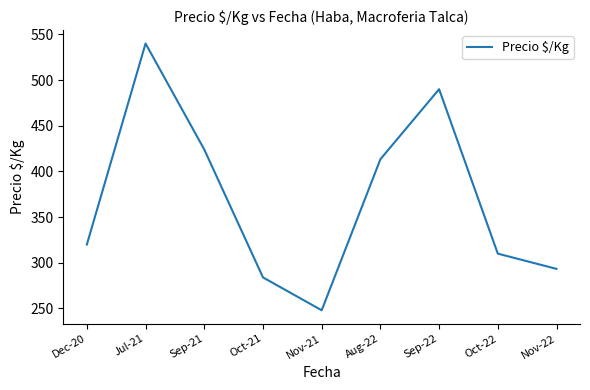

Which label corresponds to the smallest value in the chart?

Nov-21